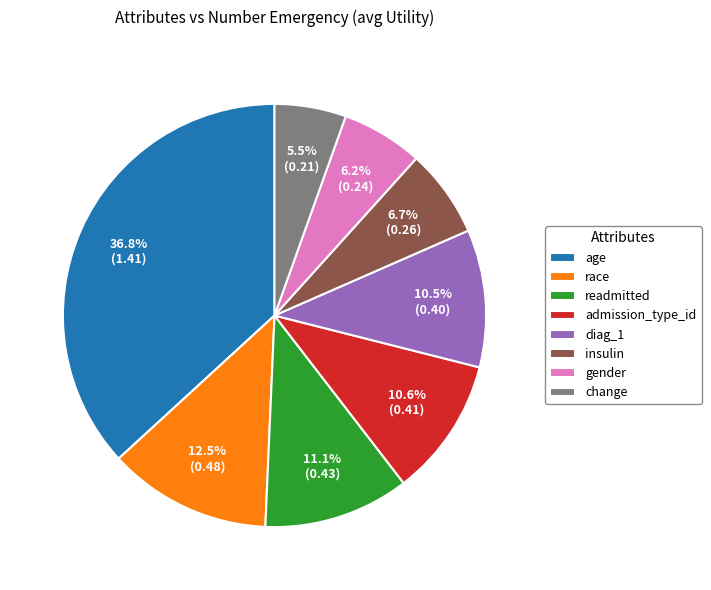

How many slices are in this pie chart?

8